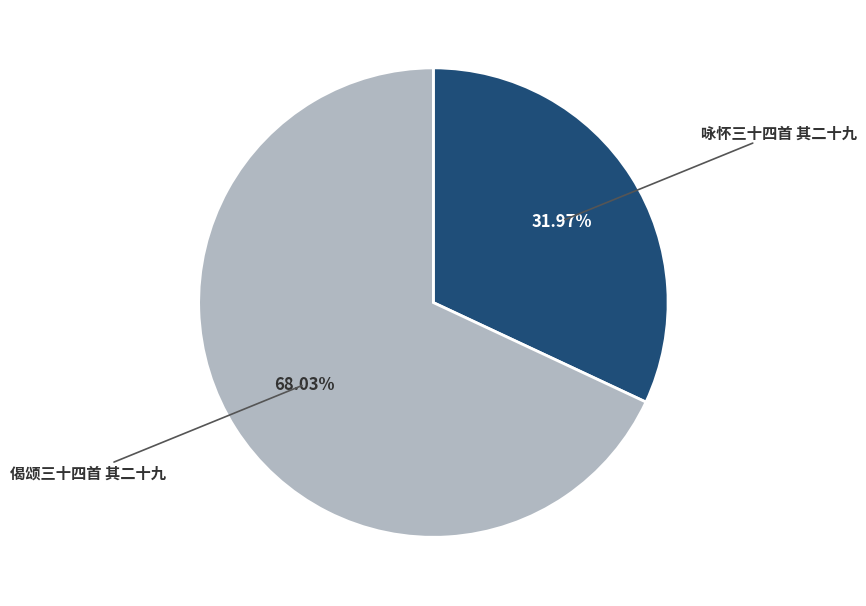

Does 咏怀三十四首 其二十九 represent more than half of the total?

No